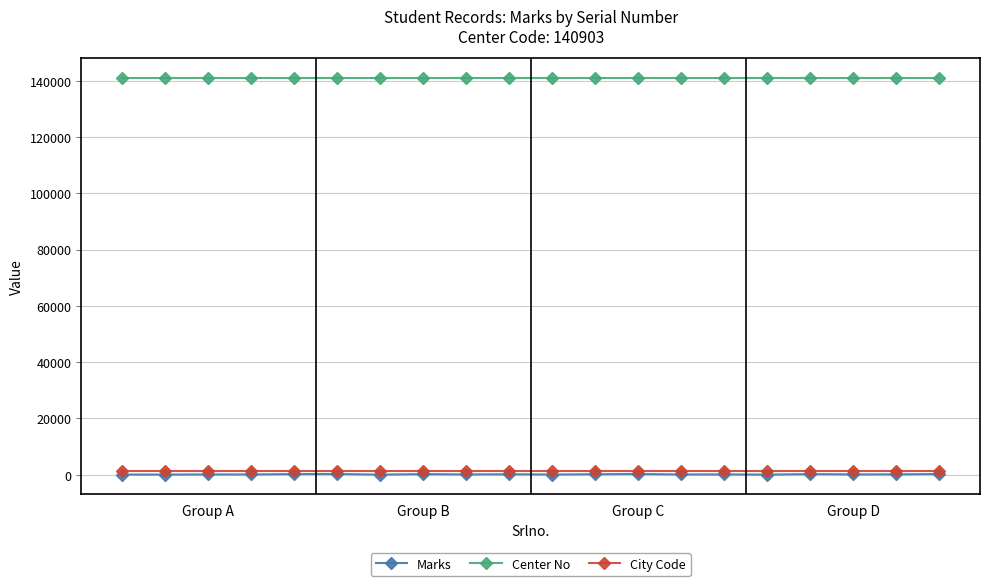

At how many categories does at least one series exceed 122437?

20